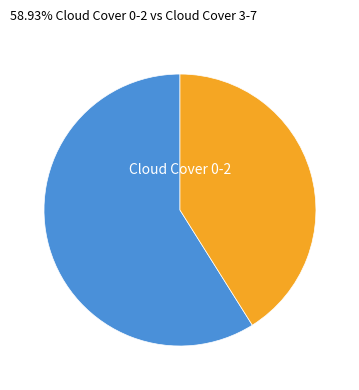

Does any single category account for the majority?

Yes